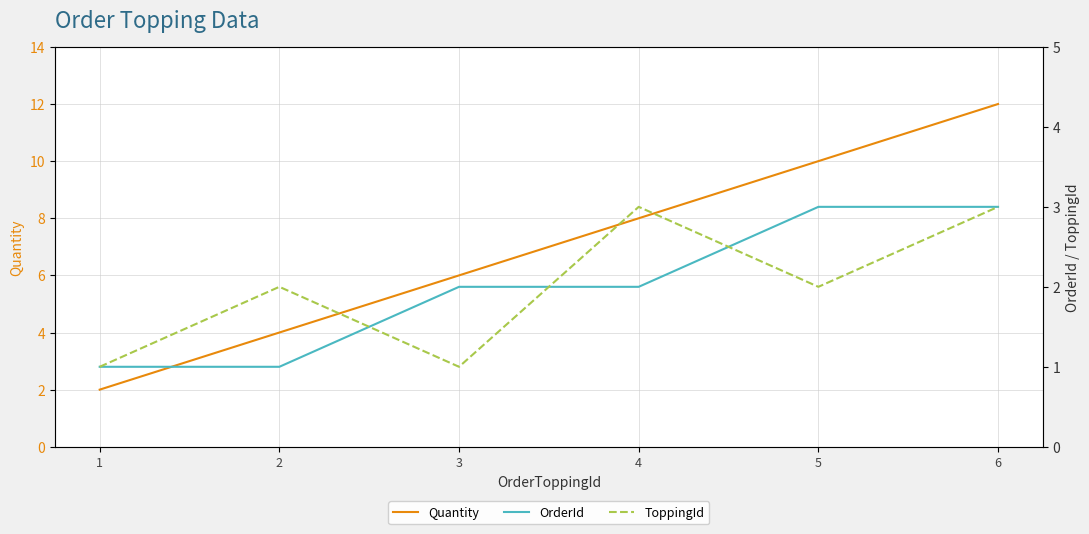

What is the sum of all ToppingId values?

12